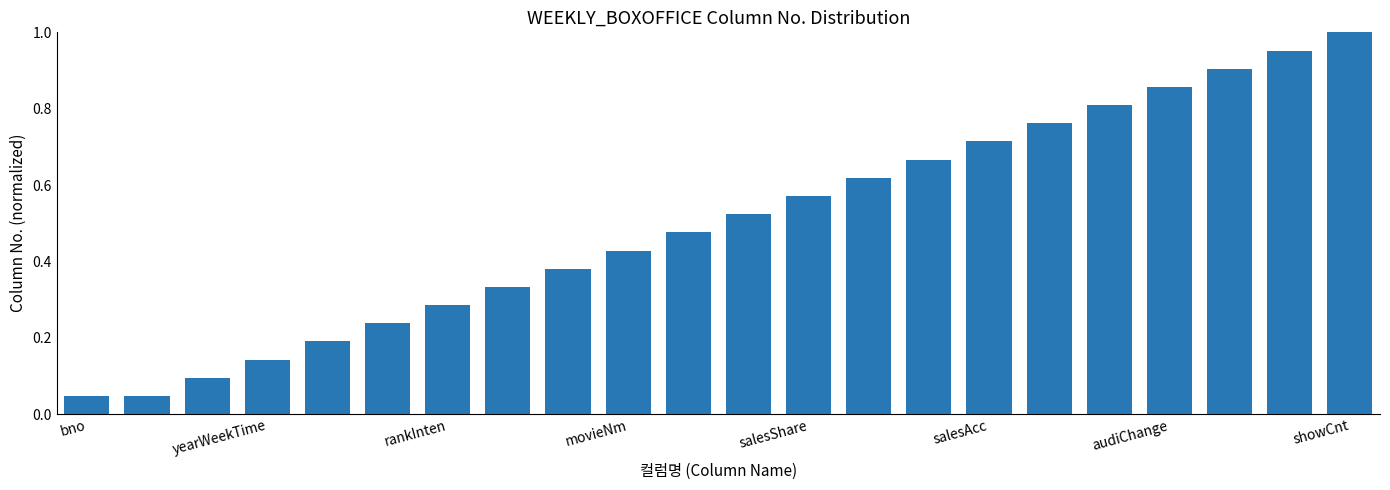

What is the sum of all values?

11.0